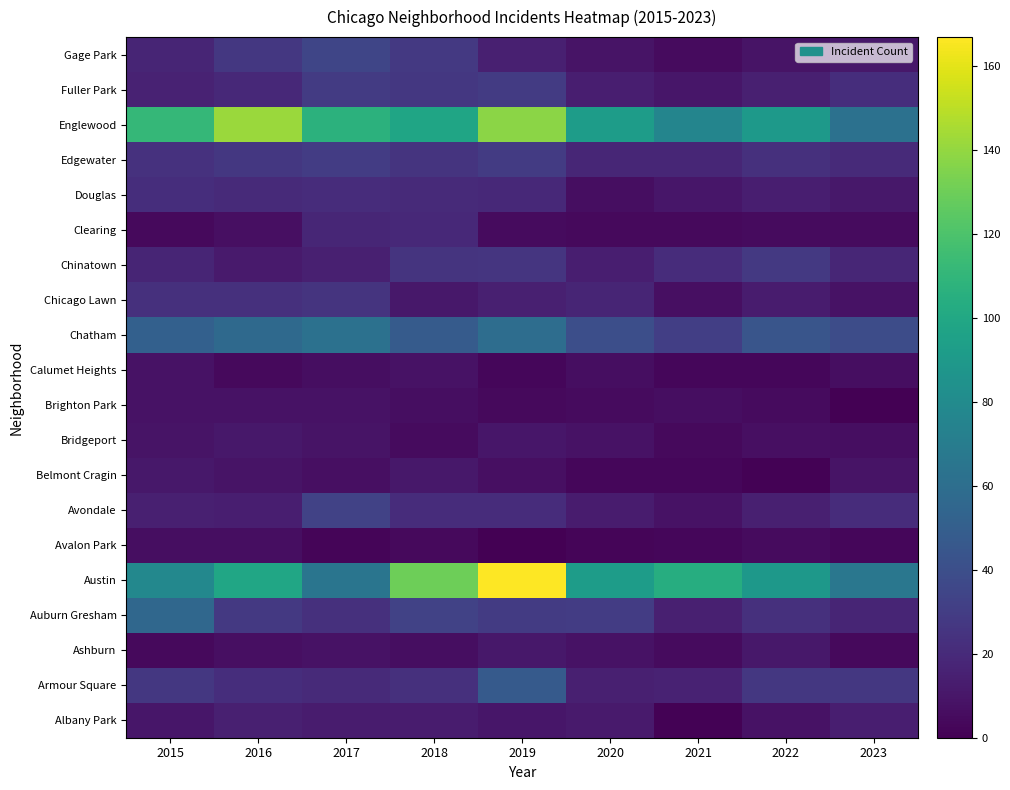

At how many categories does at least one series exceed 105?

5